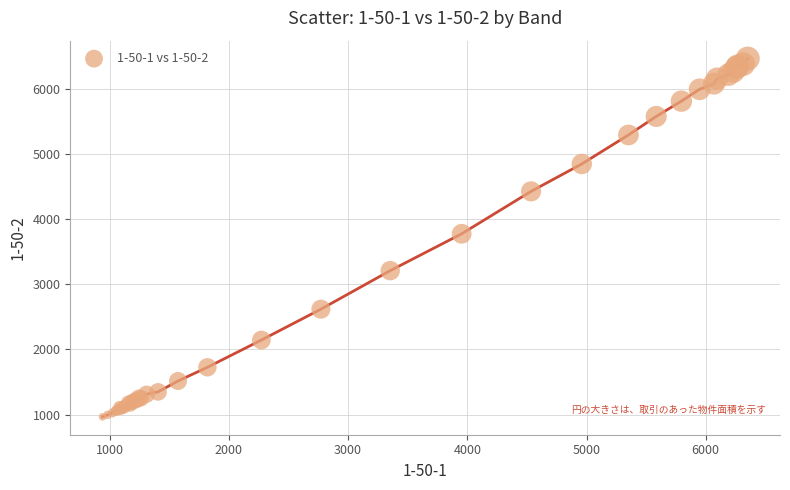

What Y value in the scatter plot is closest to 3713?

3773.5